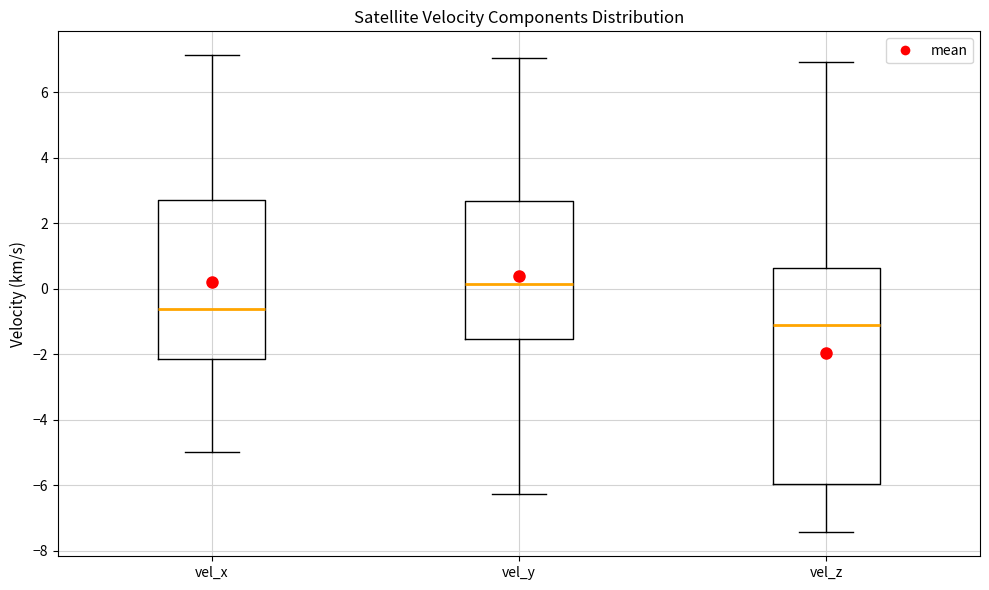

Reading left to right, read every box against the y-axis: the position of its median line, the range the box covers, and the ends of its whiskers. The values are not printed on the chart, so give them approximately, as read against the axis.

vel_x: median -0.6, box -2.2 to 2.6, whiskers -5.0 to 7.2
vel_y: median 0.2, box -1.6 to 2.6, whiskers -6.2 to 7.0
vel_z: median -1.0, box -6.0 to 0.6, whiskers -7.4 to 7.0